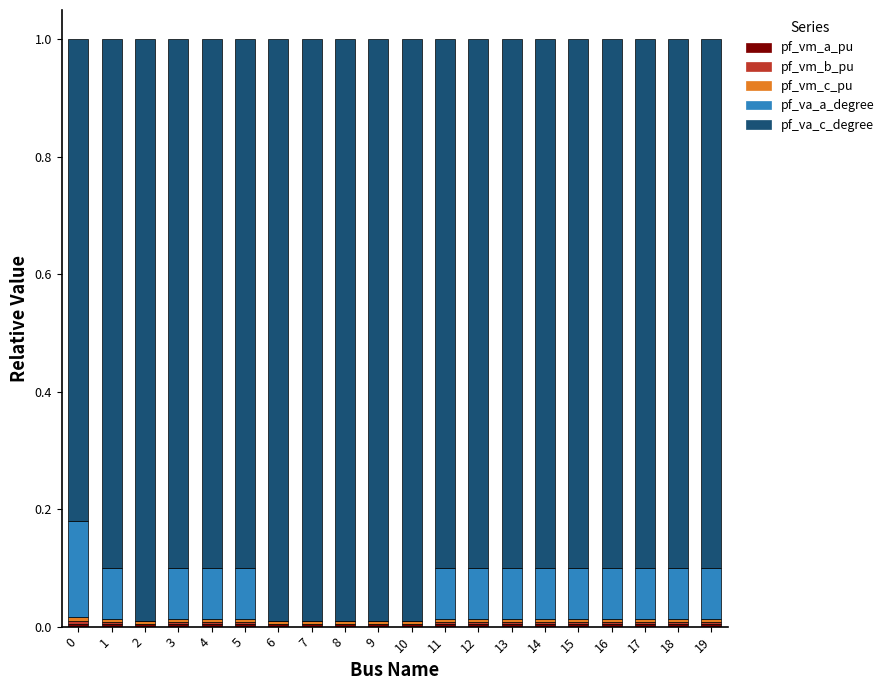

Where is pf_vm_b_pu nearest to the value 0?

2